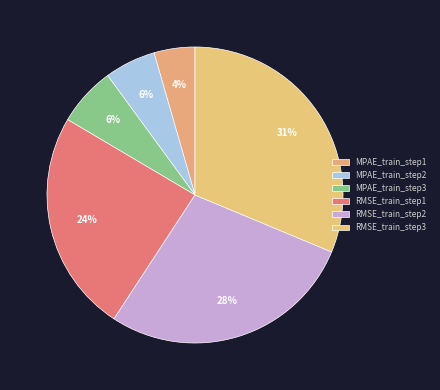

How many slices are in this pie chart?

6